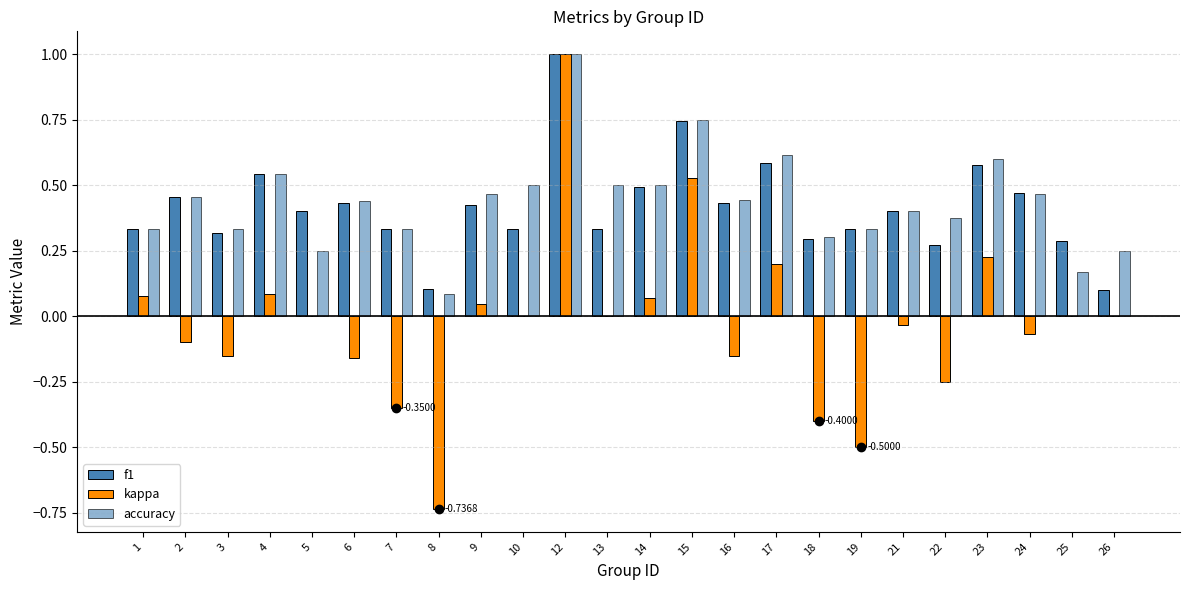

How many categories are shown in the chart?

24